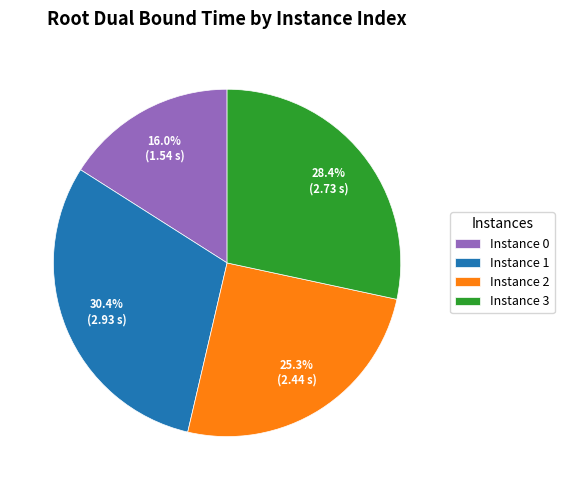

How many slices are in this pie chart?

4